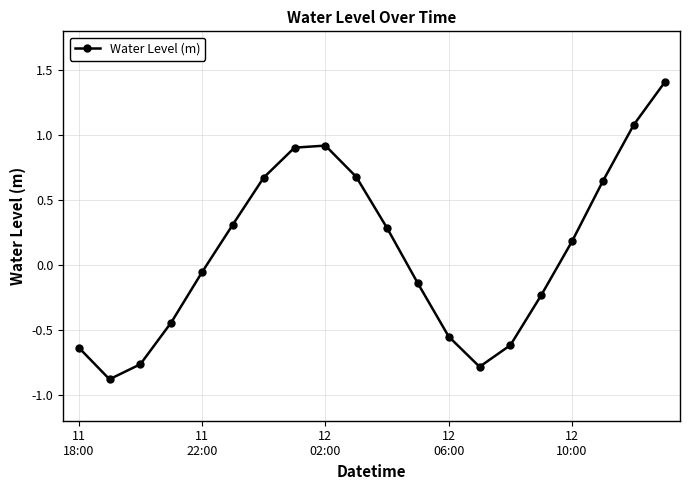

What is the smallest value displayed?

-0.9